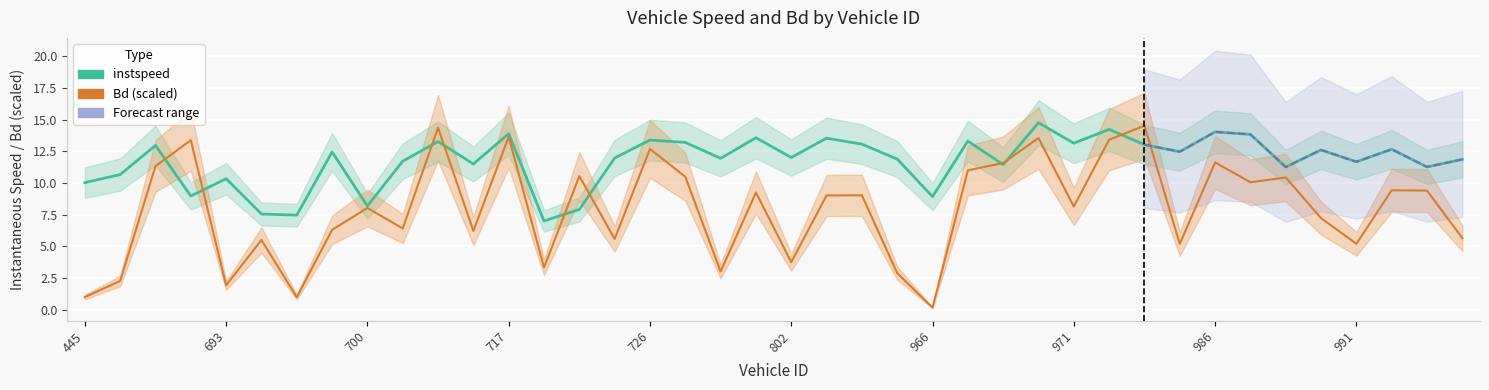

True or false: Bd (scaled) and instspeed cross at least once.

True